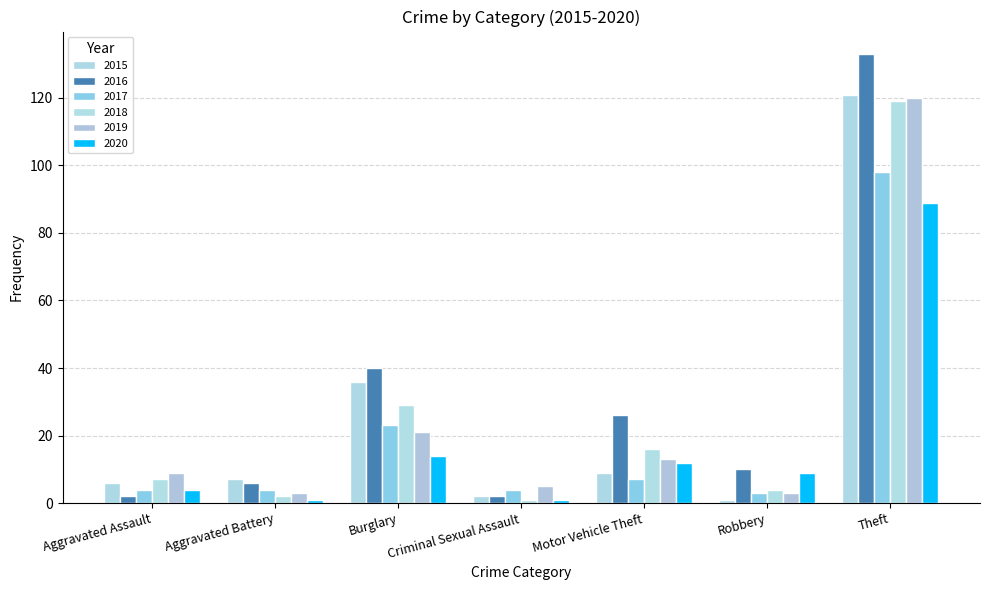

True or false: 2015 has a value of 9 at Motor Vehicle Theft.

True